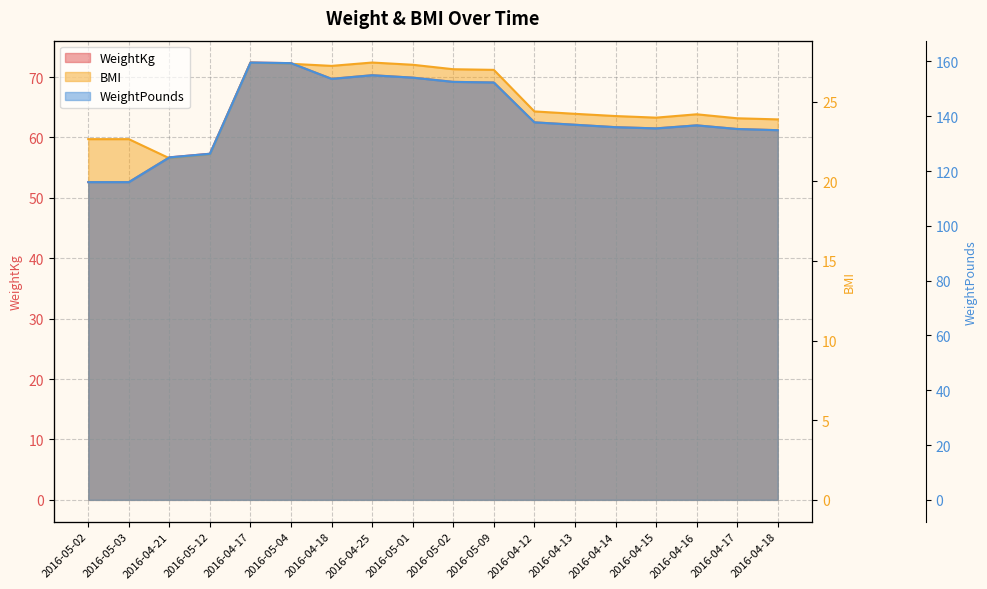

At which label does WeightKg first exceed 62?

2016-04-17